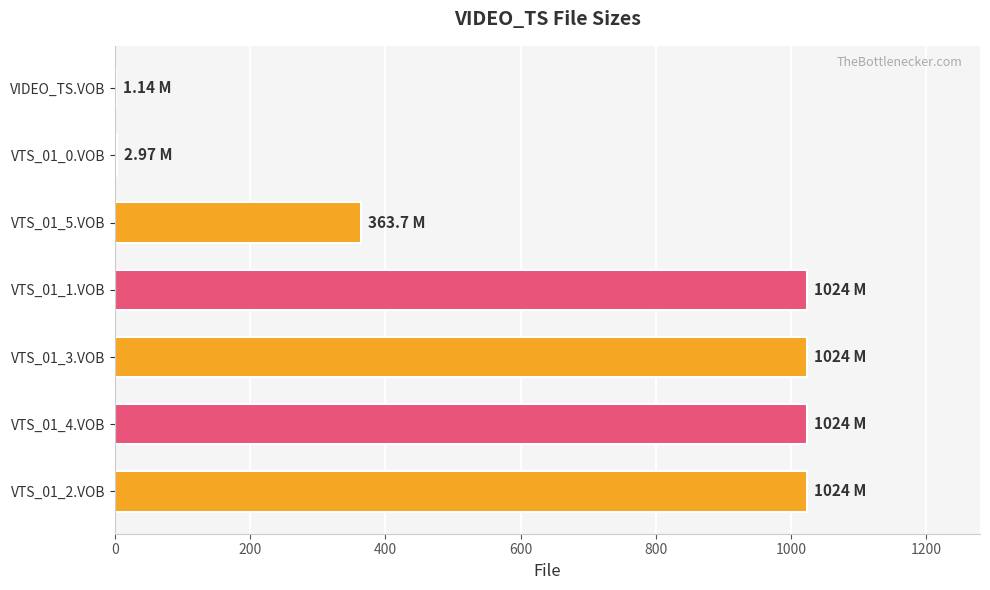

What is the sum of all values?

4463.8